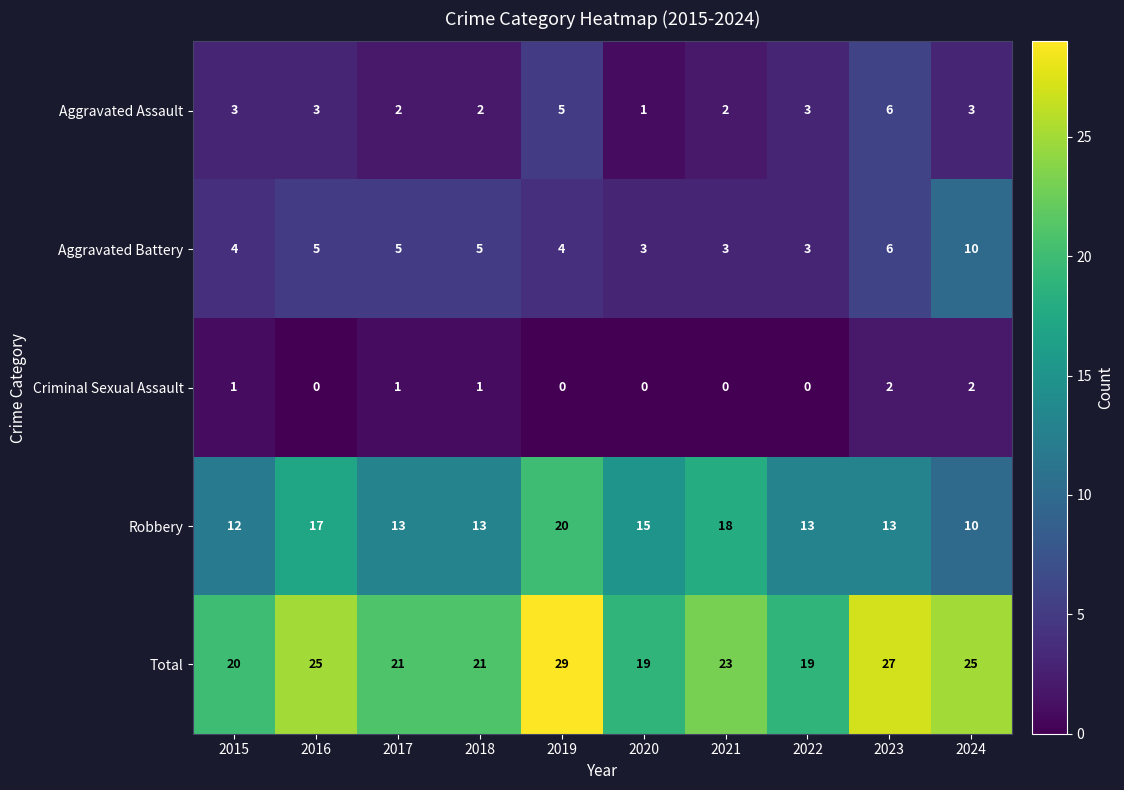

What is the sum of all Aggravated Battery values?

48